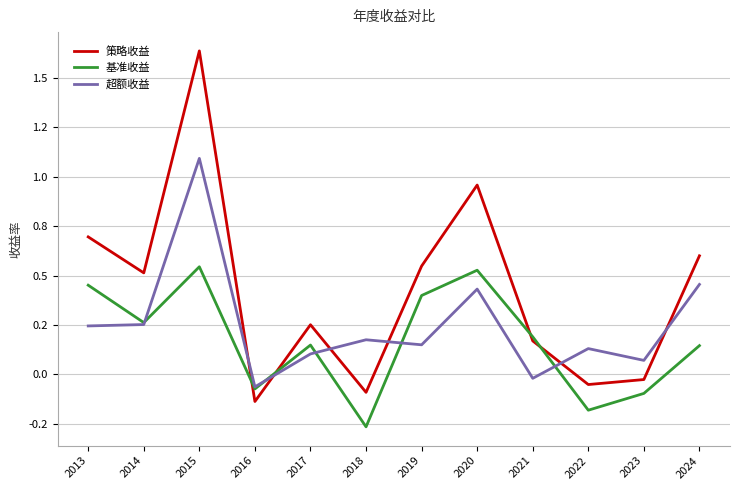

The value of 策略收益 at 2017 is 0.4. True or false?

False